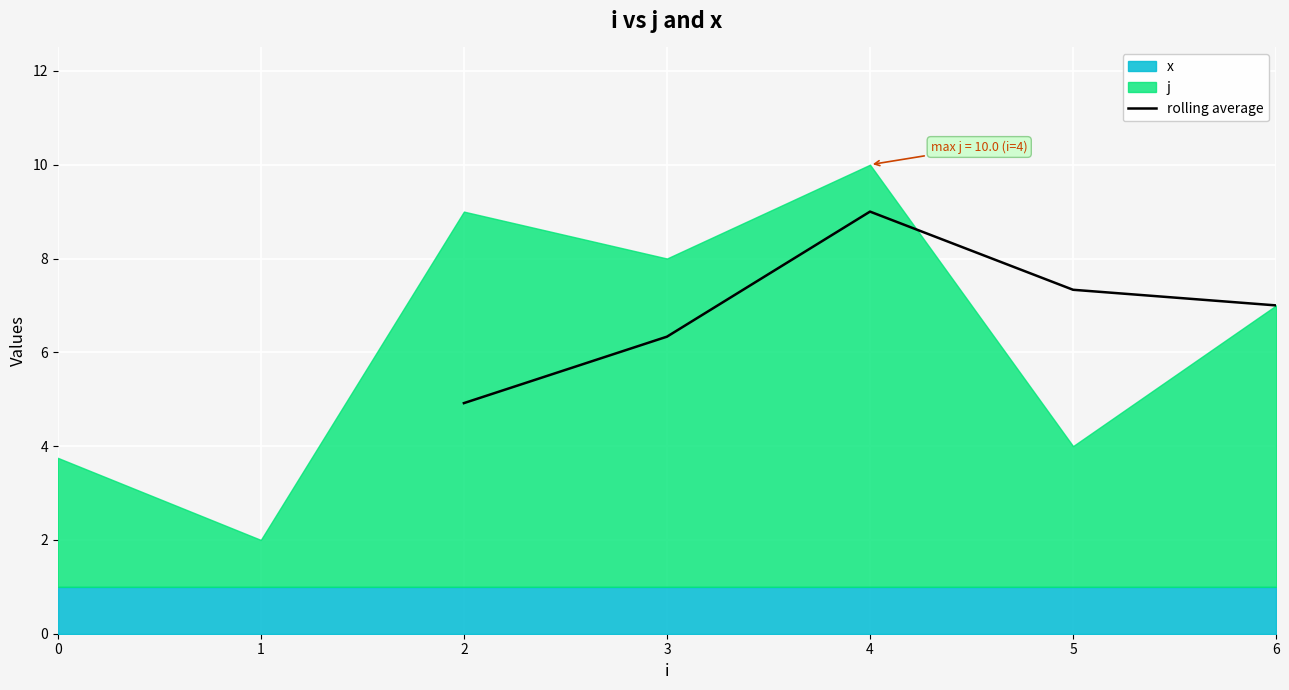

True or false: there are more than 0 points higher than both neighbors.

True